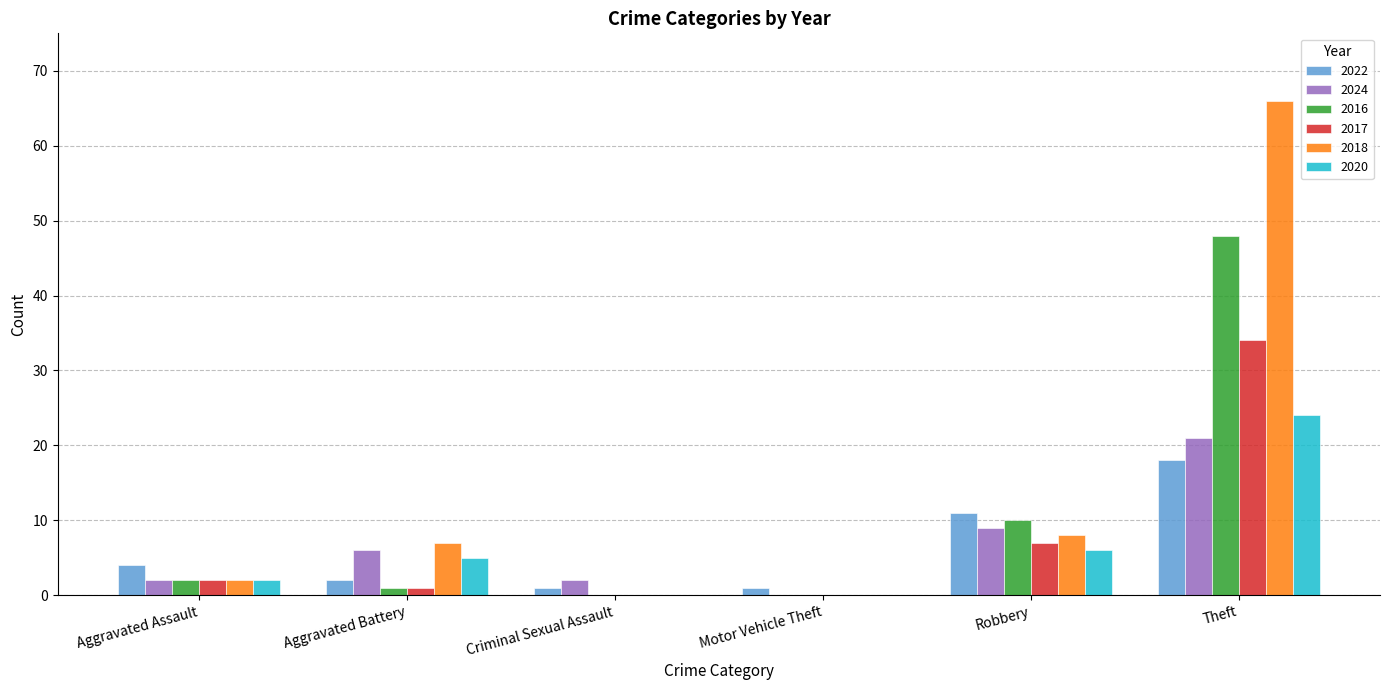

The value of 2020 at Aggravated Battery is 5. True or false?

True